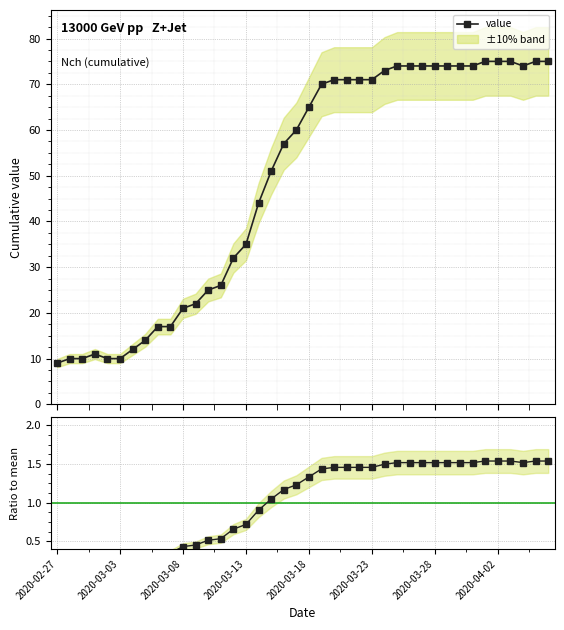

Read the value value at 13.

26.0